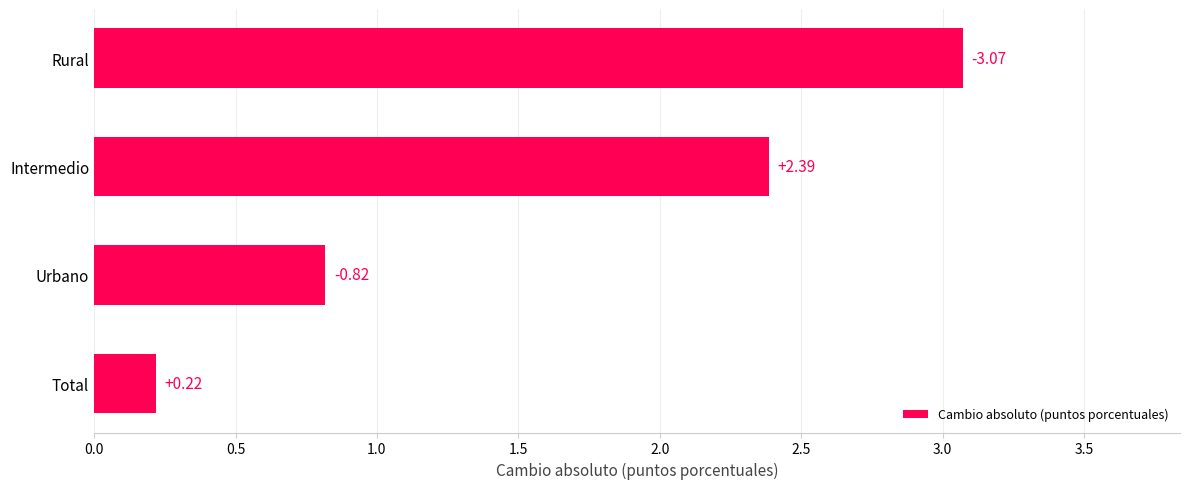

Where is the data nearest to the value 1?

Urbano